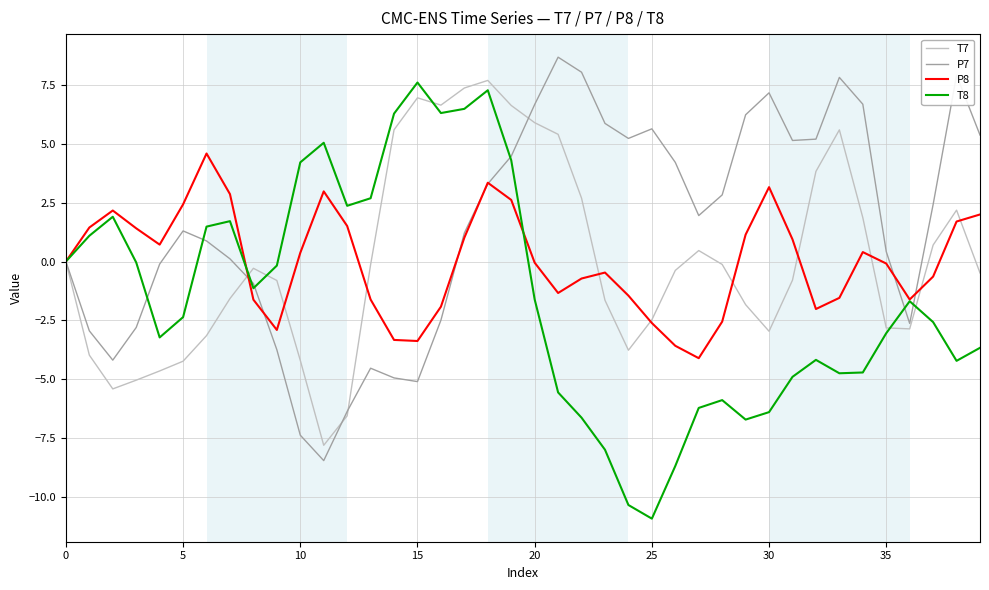

What is the greatest value displayed?

8.7